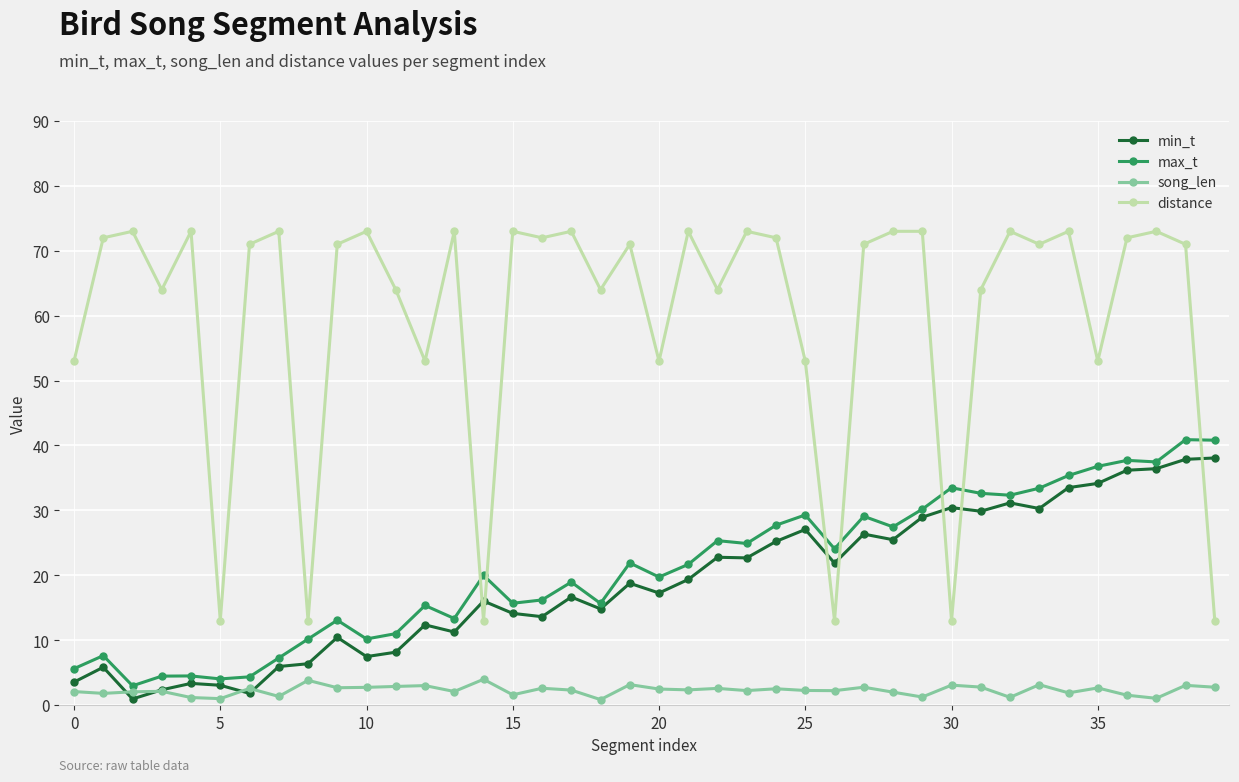

What is the value of the song_len point at the 34th from the left?

3.1